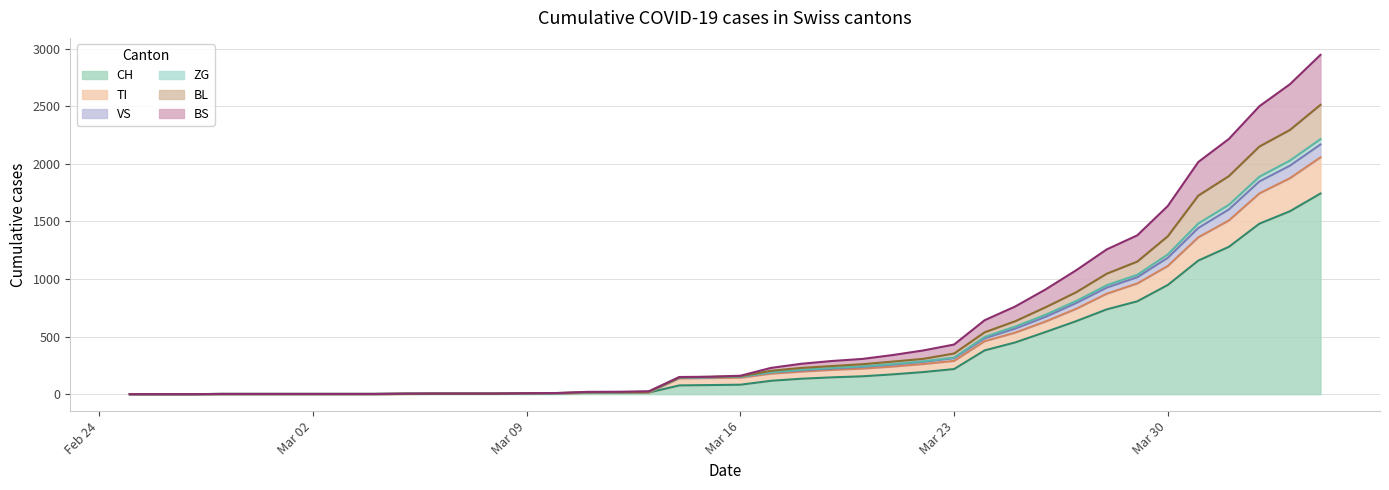

What is the highest value of the CH series?

1742